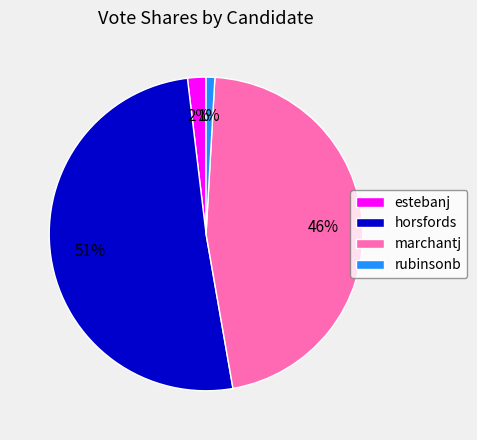

Which category accounts for the majority?

horsfords